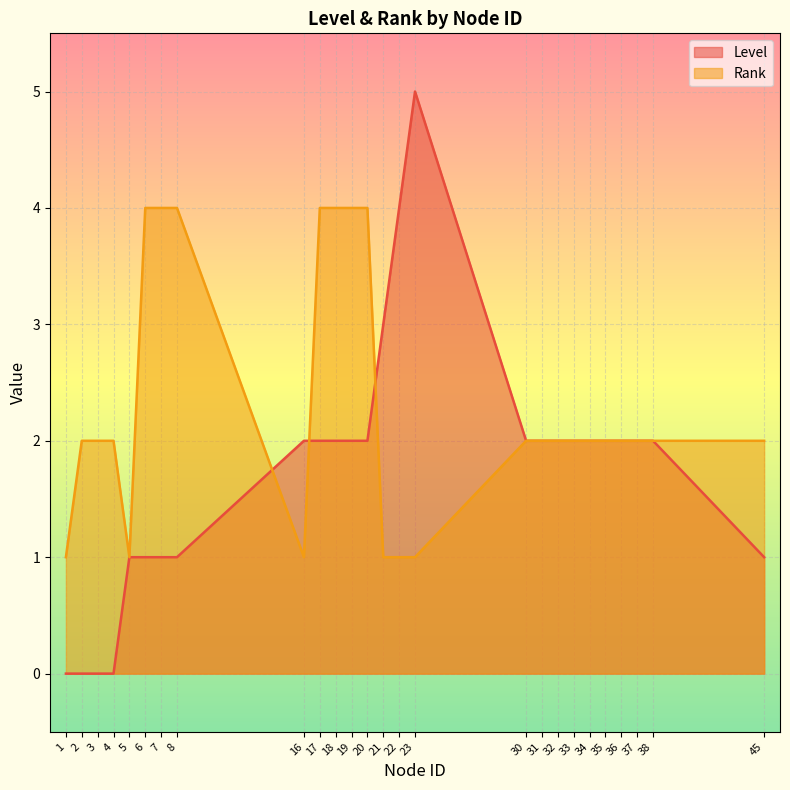

What is the approximate value of Rank at 38?

2